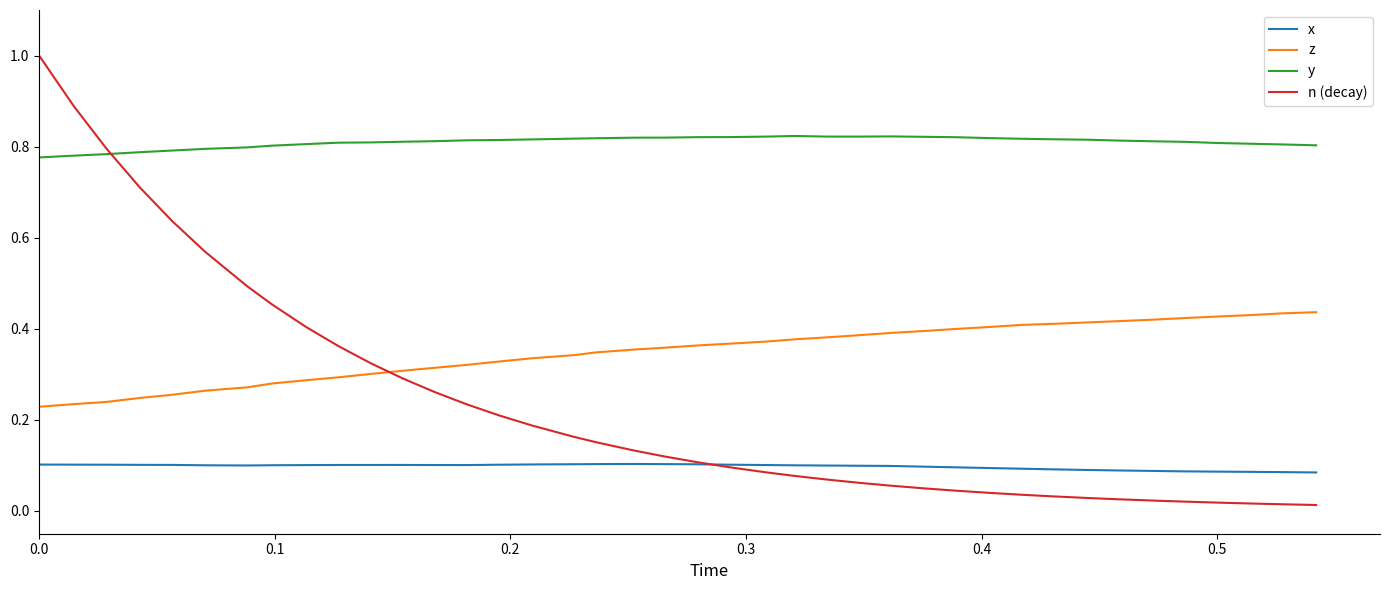

What is the greatest value displayed?

1.0